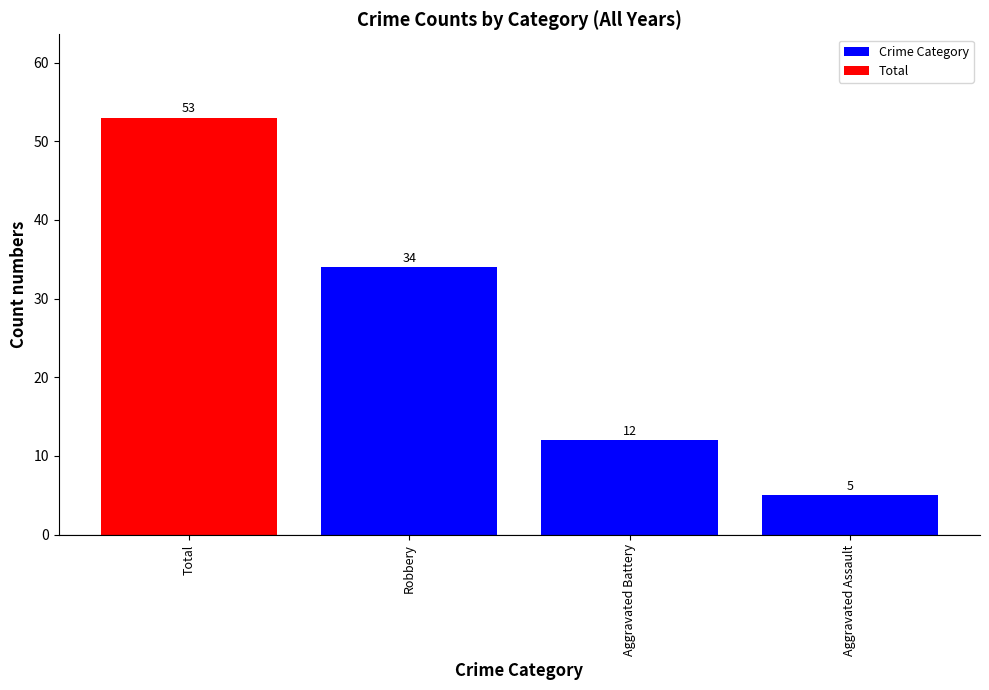

Rank the categories by value from highest to lowest.

Total, Robbery, Aggravated Battery, Aggravated Assault